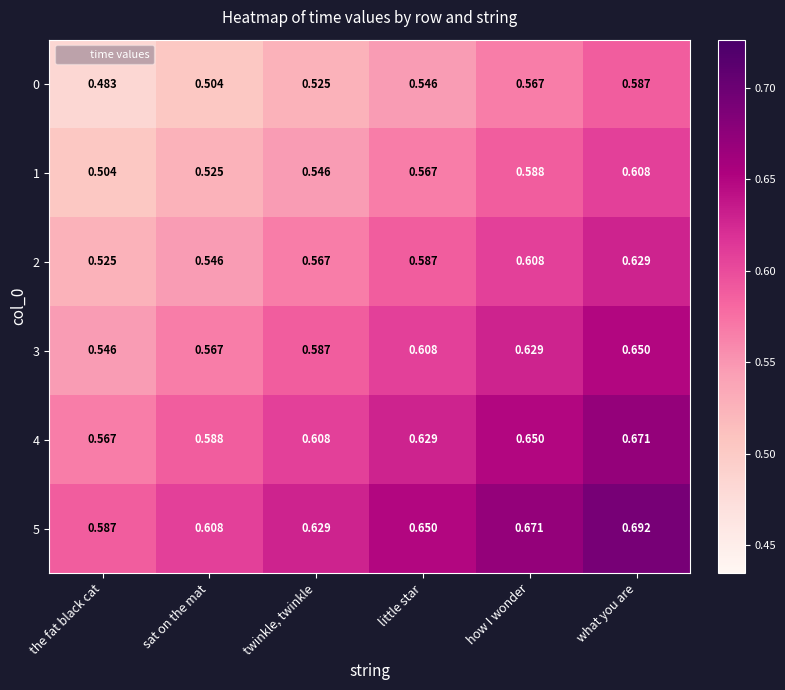

Which category has the lowest value across all series?

the fat black cat